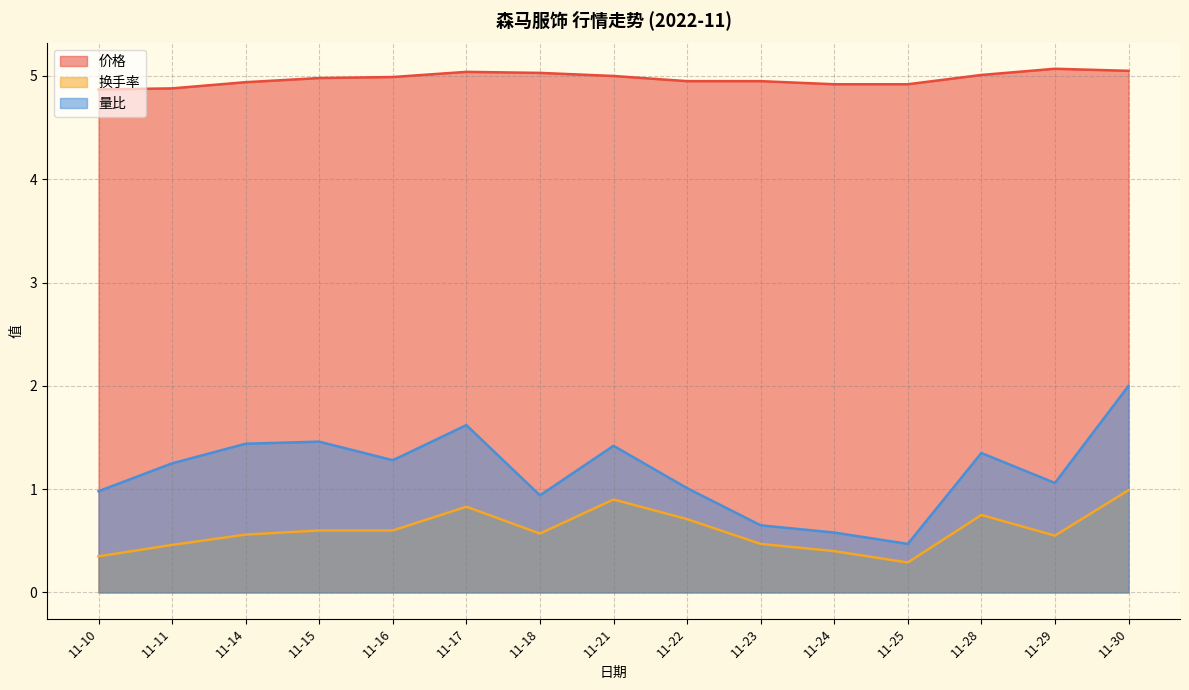

Reading left to right, what are all the values shown in this chart?

价格: 4.9	4.9	4.9	5.0	5.0	5.0	5.0	5.0	5.0	5.0	4.9	4.9	5.0	5.1	5.0
换手率: 0.3	0.5	0.6	0.6	0.6	0.8	0.6	0.9	0.7	0.5	0.4	0.3	0.8	0.6	1.0
量比: 1.0	1.2	1.4	1.5	1.3	1.6	0.9	1.4	1.0	0.7	0.6	0.5	1.4	1.1	2.0